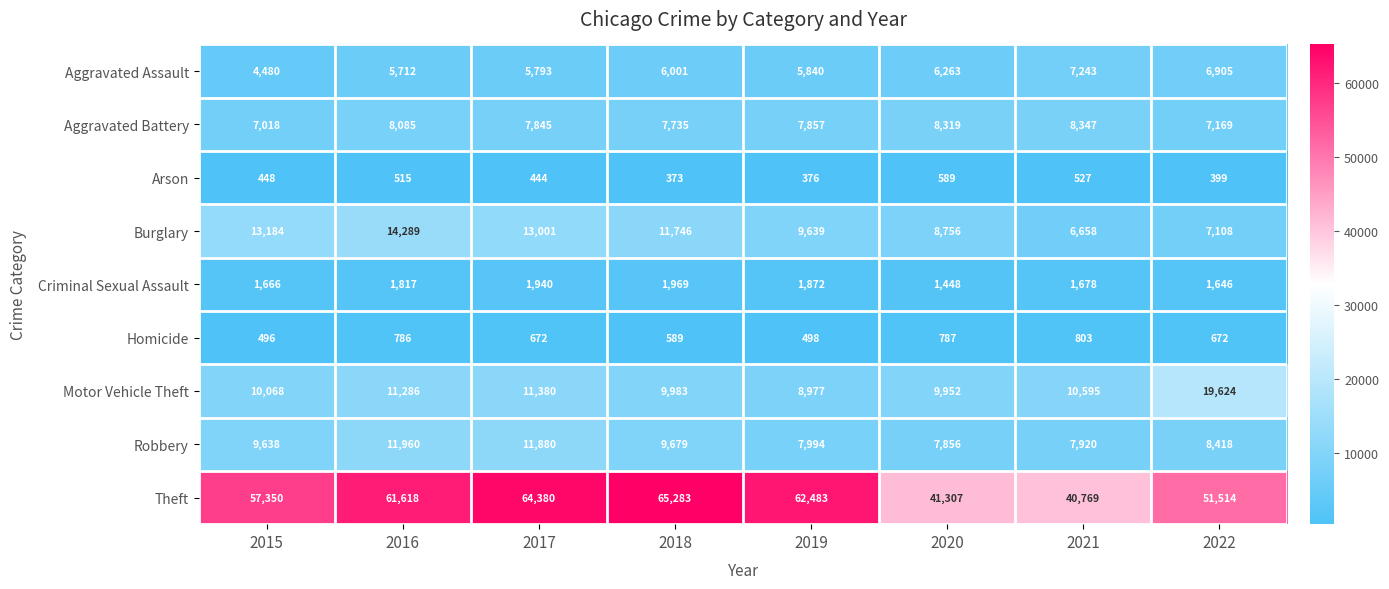

What is the approximate value of Robbery at 2018, to the nearest 100?

9700